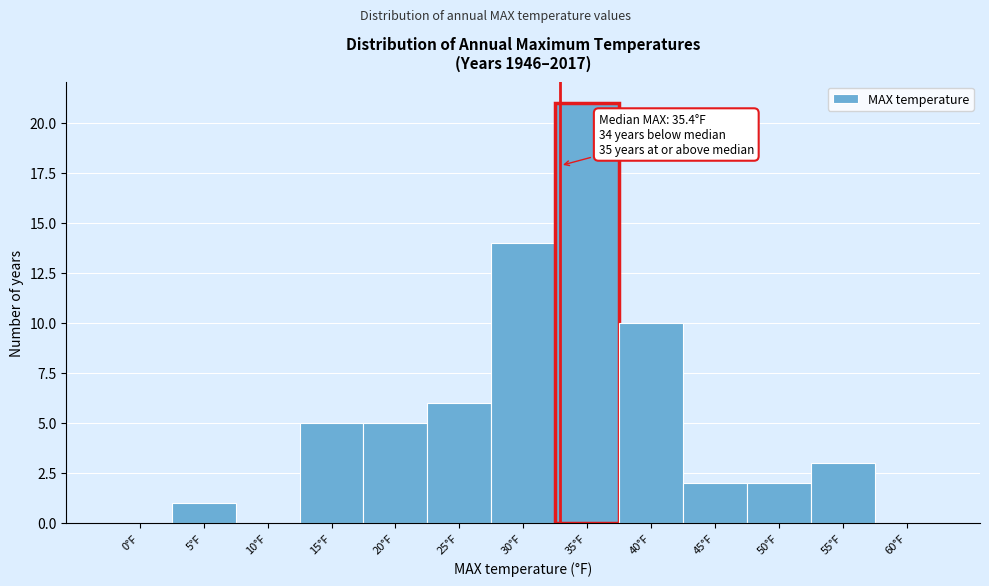

Reading left to right, transcribe all the data shown in this chart.

0°F=0	5°F=1	10°F=0	15°F=5	20°F=5	25°F=6	30°F=14	35°F=21	40°F=10	45°F=2	50°F=2	55°F=3	60°F=0